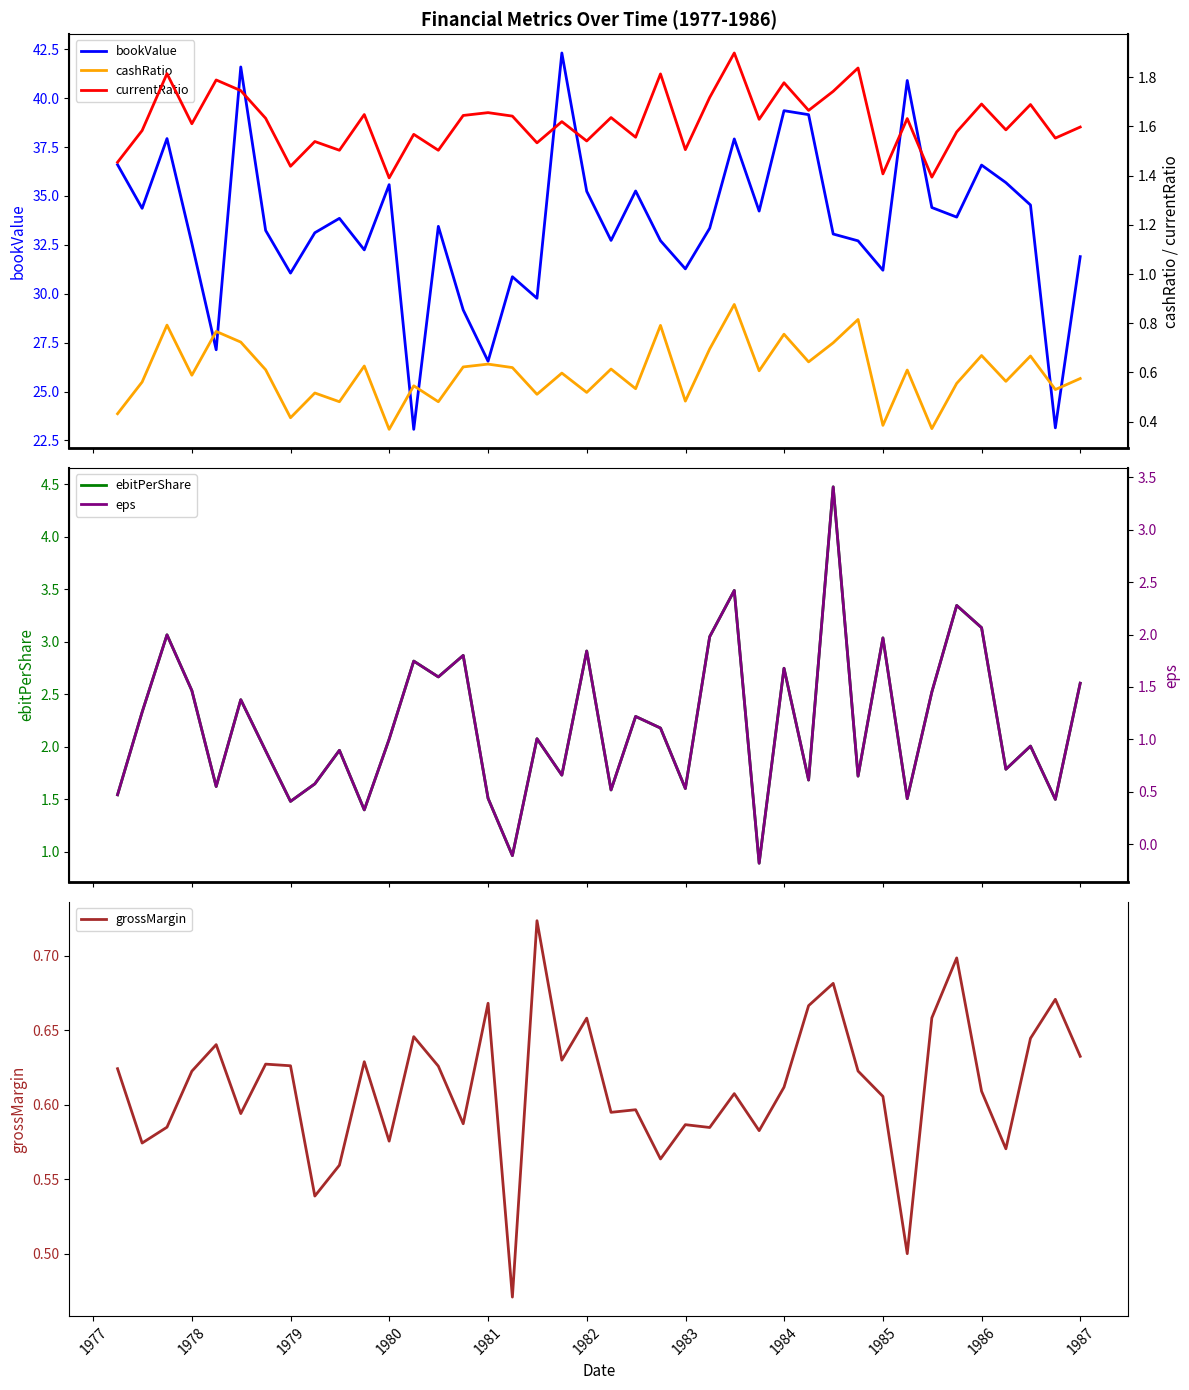

True or false: cashRatio and bookValue intersect in this chart.

False